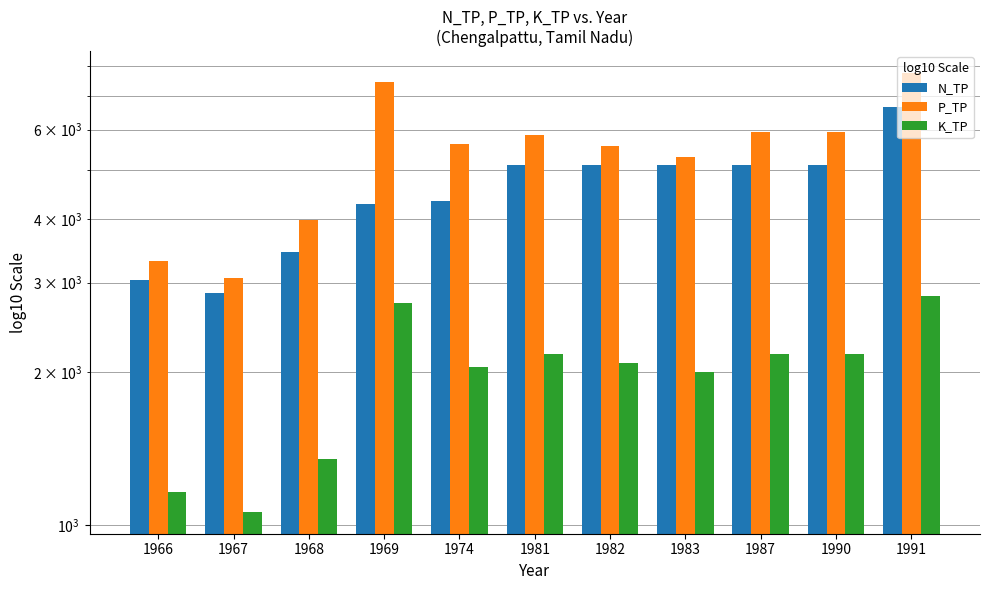

True or false: K_TP has a value of 719 at 1969.

False